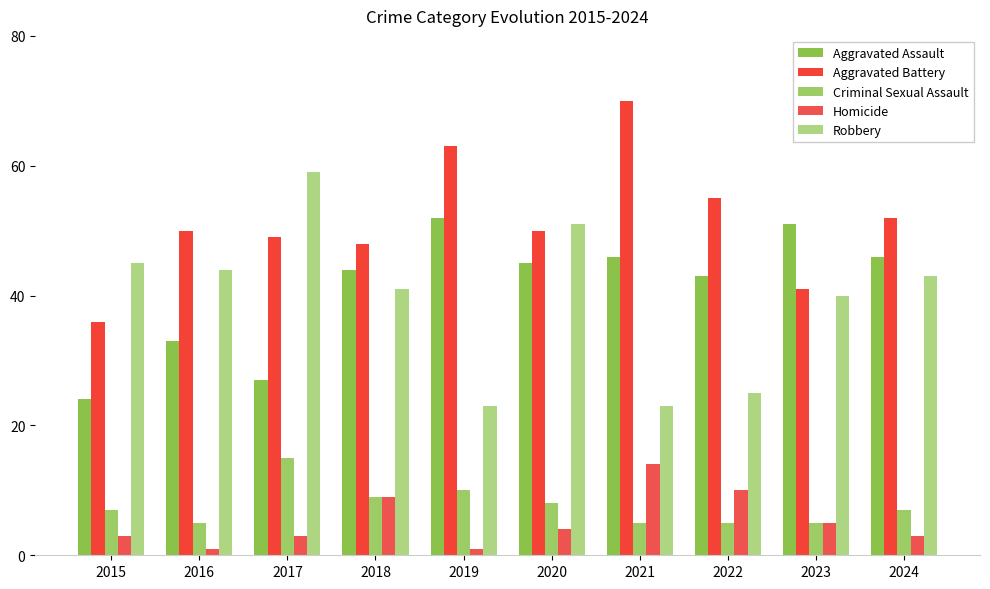

Does the chart contain any negative values?

No